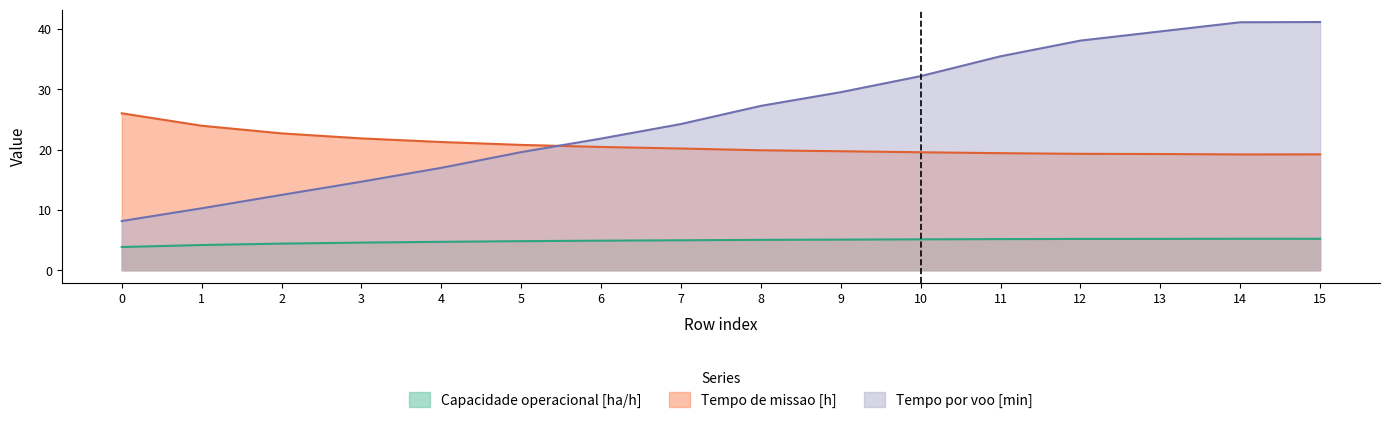

What is the smallest value displayed?

3.8